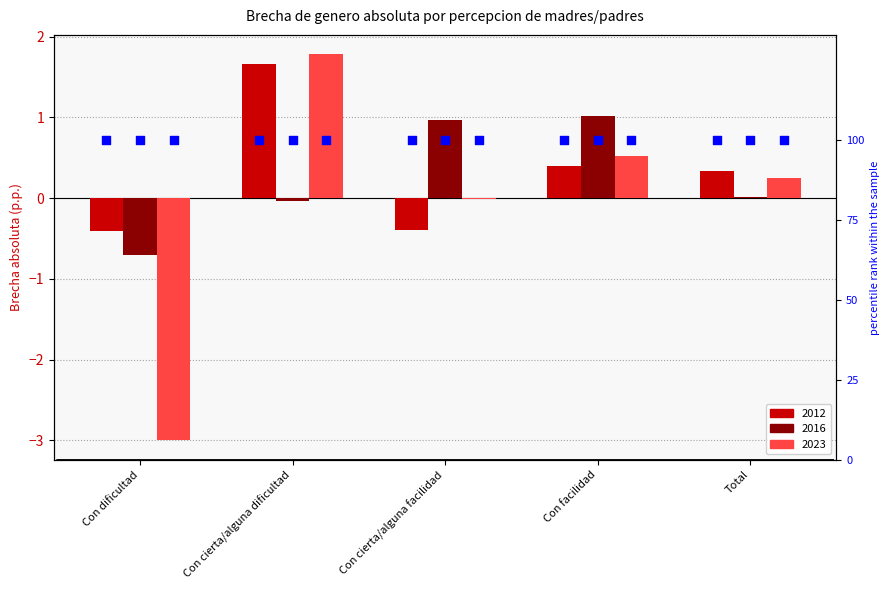

What are all the series names shown in the legend?

2012, 2016, 2023